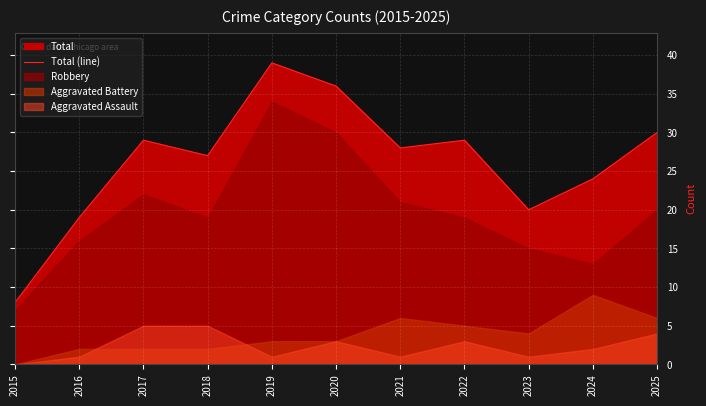

What is the change in value from 2015 to 2018?

+19